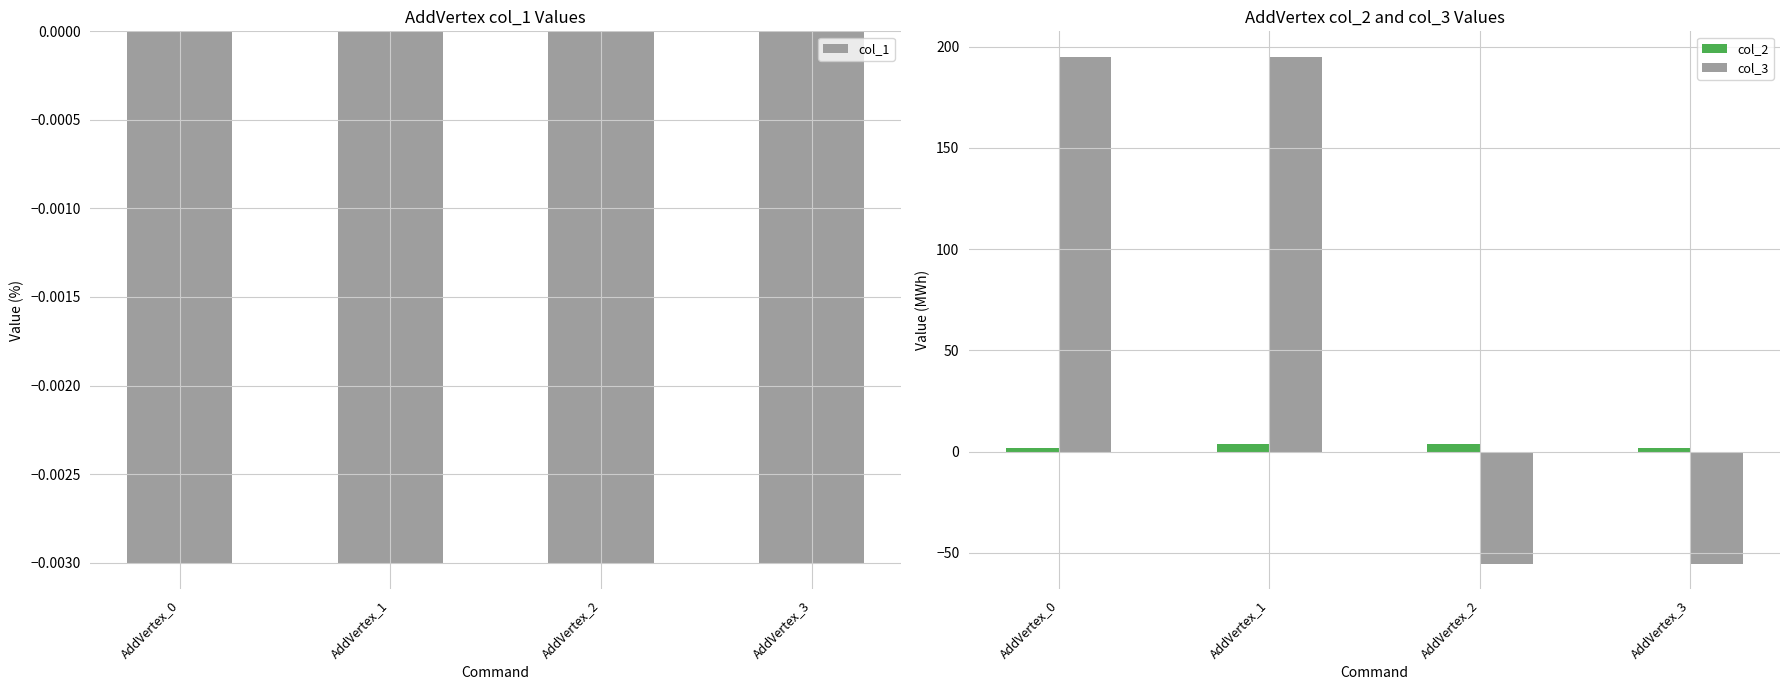

What is the total value across all series at AddVertex_2?

-51.6